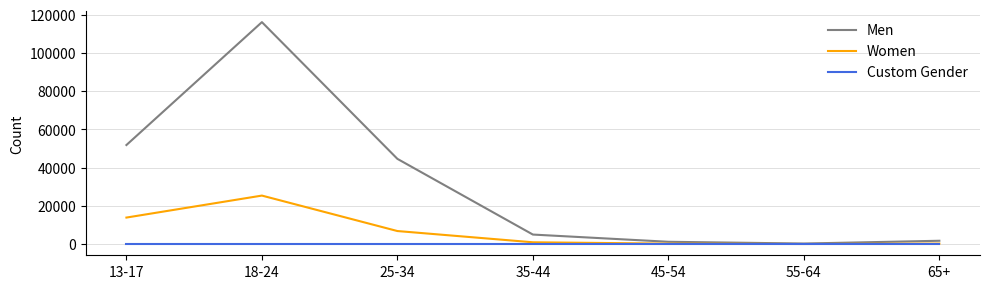

Rank the series by their maximum value, from lowest to highest.

Custom Gender, Women, Men